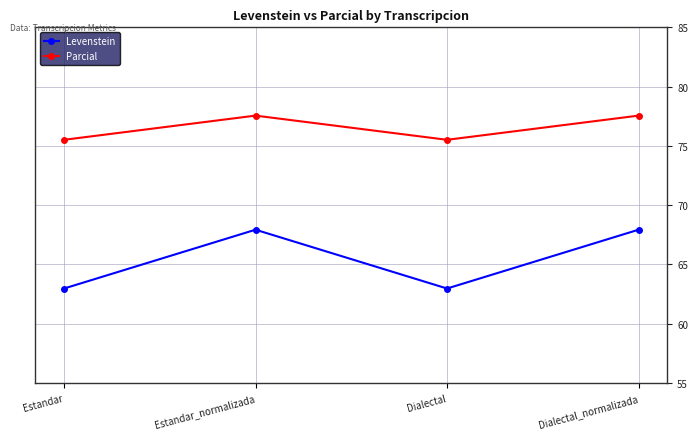

What is the difference between the Parcial values at Dialectal and Estandar_normalizada?

2.0